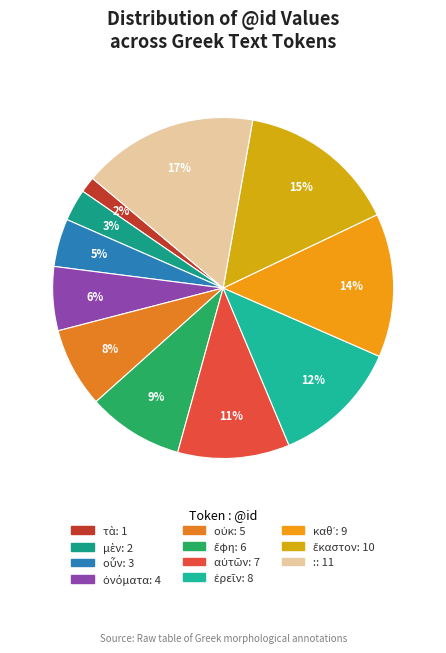

What percentage is the μὲν slice, to the nearest percent?

3%